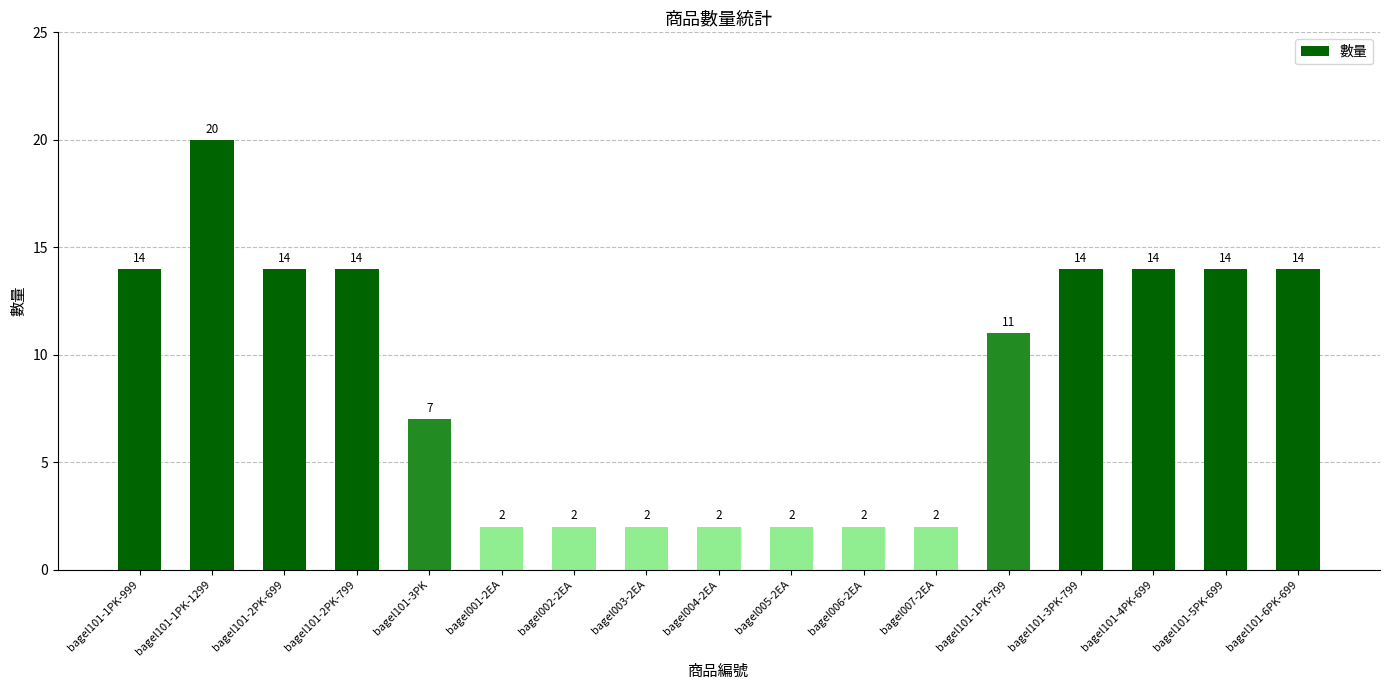

The value at bagel004-2EA is 2. True or false?

True